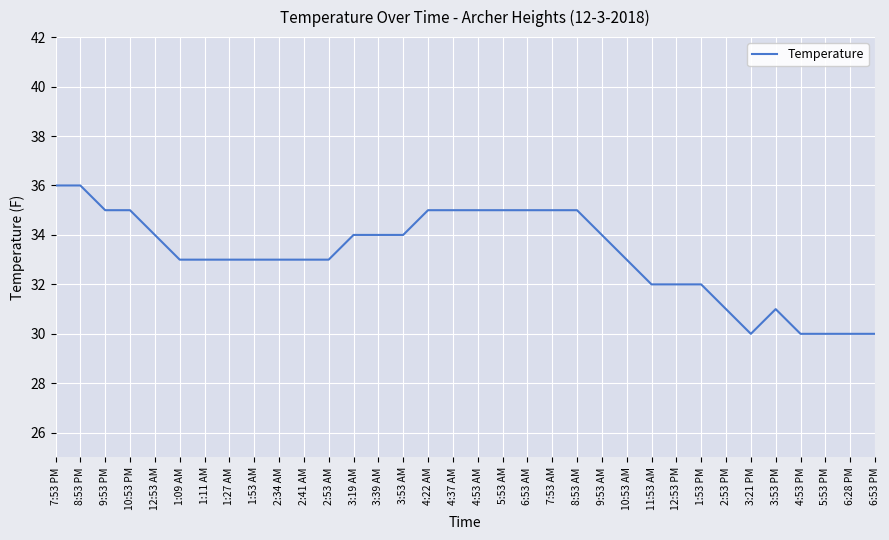

What is the difference between the second highest and second lowest values?

6